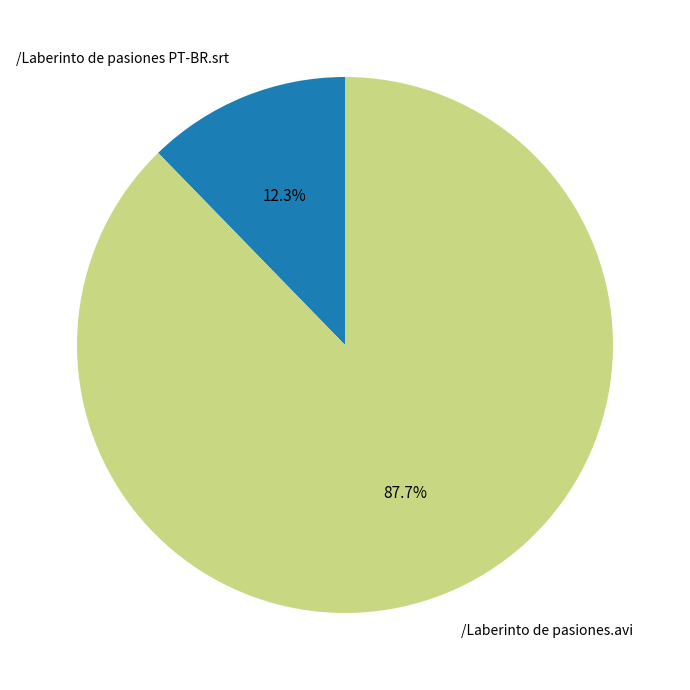

To the nearest percent, what is the average slice percentage?

50%